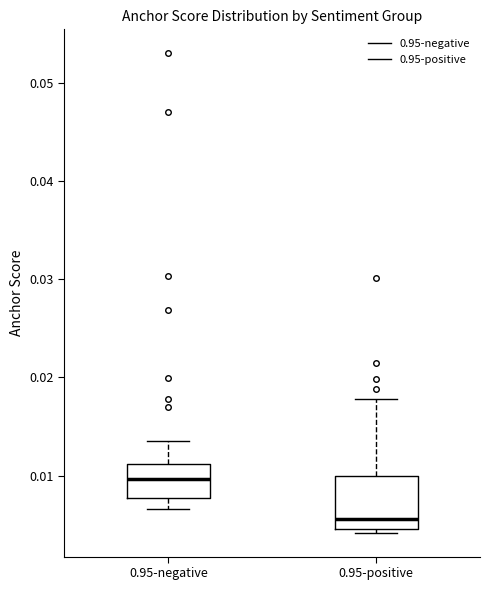

Which box has the lowest median line?

0.95-positive